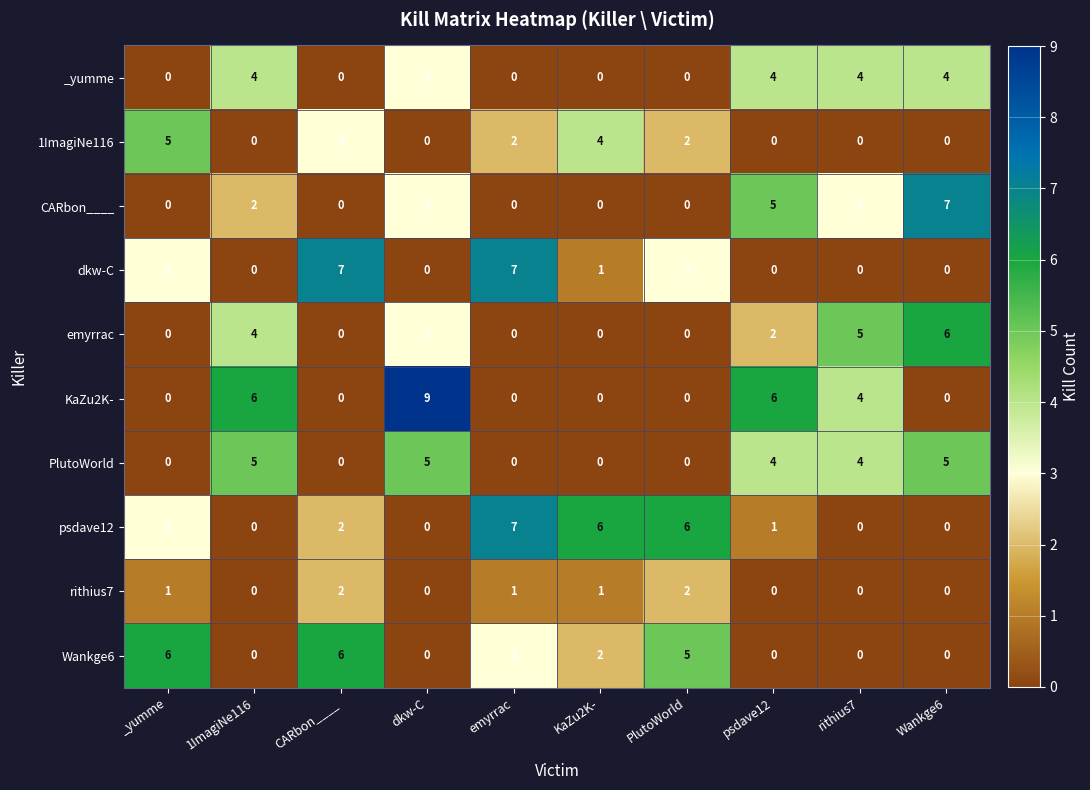

How many PlutoWorld values are between 0 and 5?

10